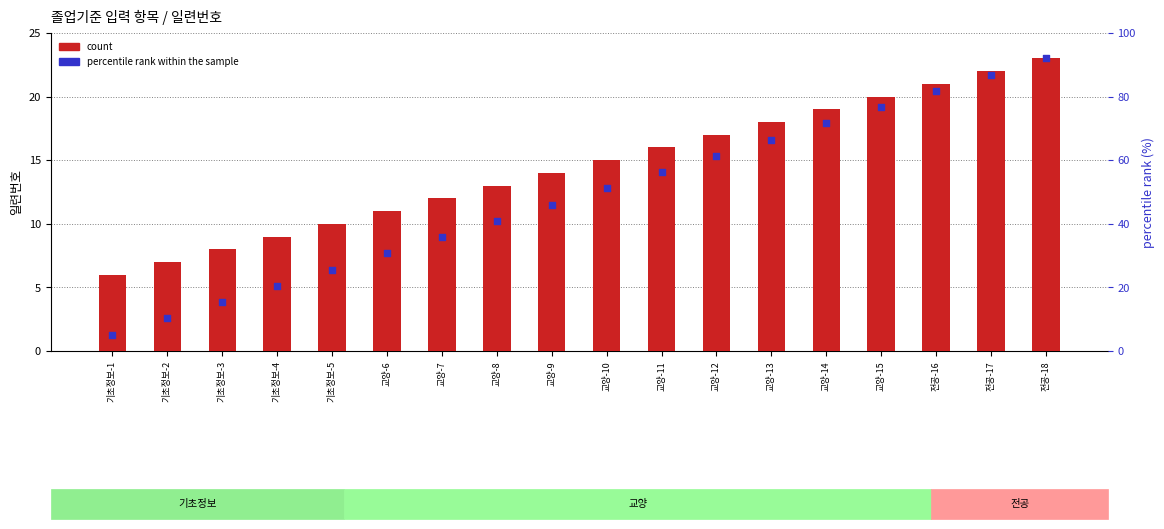

Which series has the largest Y range (max minus min)?

percentile rank within the sample